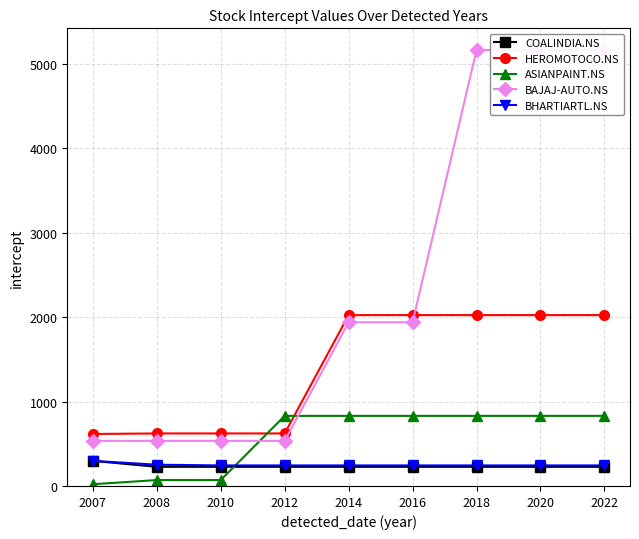

At which label does BAJAJ-AUTO.NS first exceed 1939?

2018